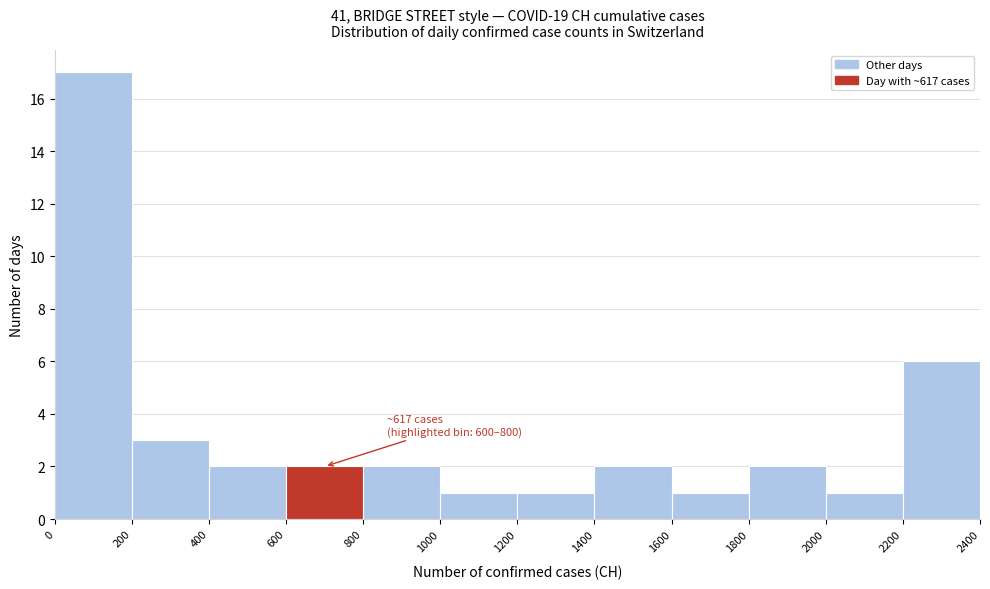

Over which range of the x-axis is the bar tallest?

0 to 200